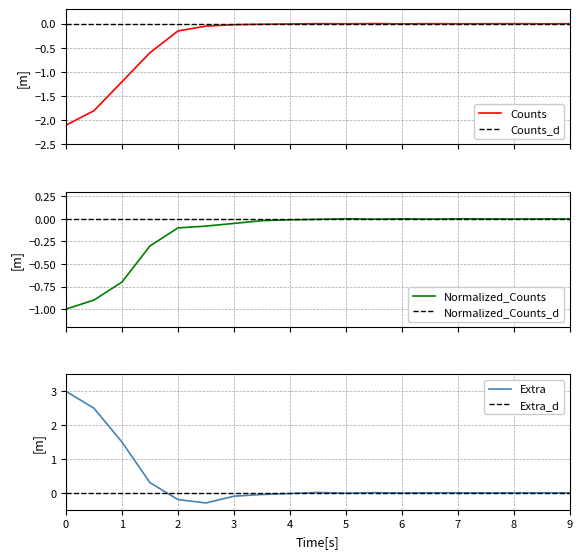

Is this an area chart (filled region under the line)?

No